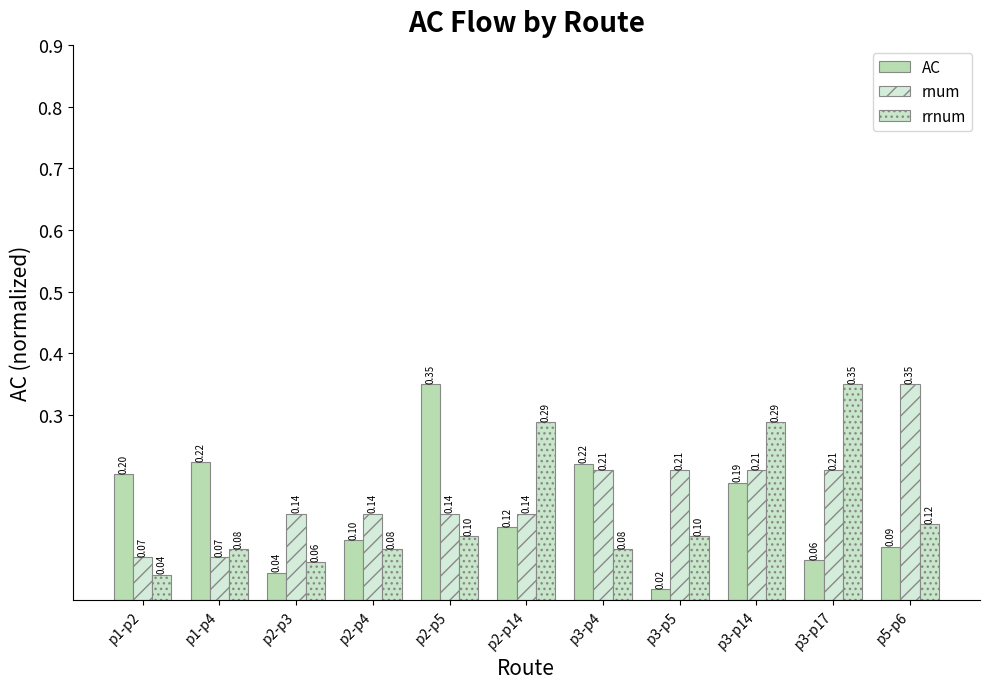

Reading left to right, what are all the values shown in this chart?

AC: 0.2	0.2	0.0	0.1	0.3	0.1	0.2	0.0	0.2	0.1	0.1
rnum: 0.1	0.1	0.1	0.1	0.1	0.1	0.2	0.2	0.2	0.2	0.3
rrnum: 0.0	0.1	0.1	0.1	0.1	0.3	0.1	0.1	0.3	0.3	0.1